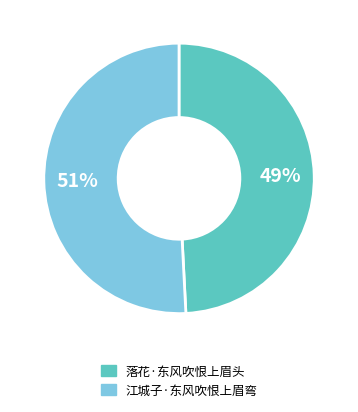

What is the ratio of the value at 江城子·东风吹恨上眉弯 to the value at 落花·东风吹恨上眉头?

1.0